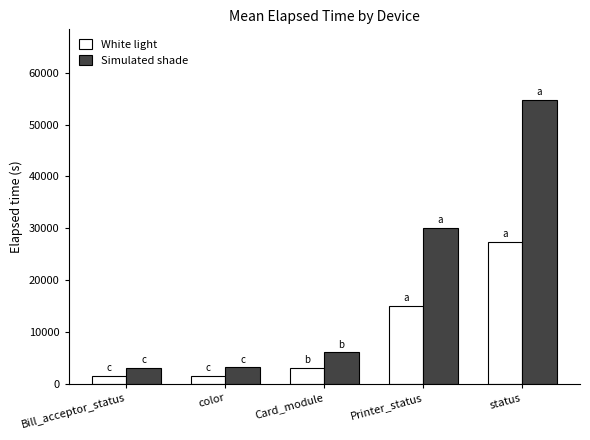

What are all the series names shown in the legend?

White light, Simulated shade